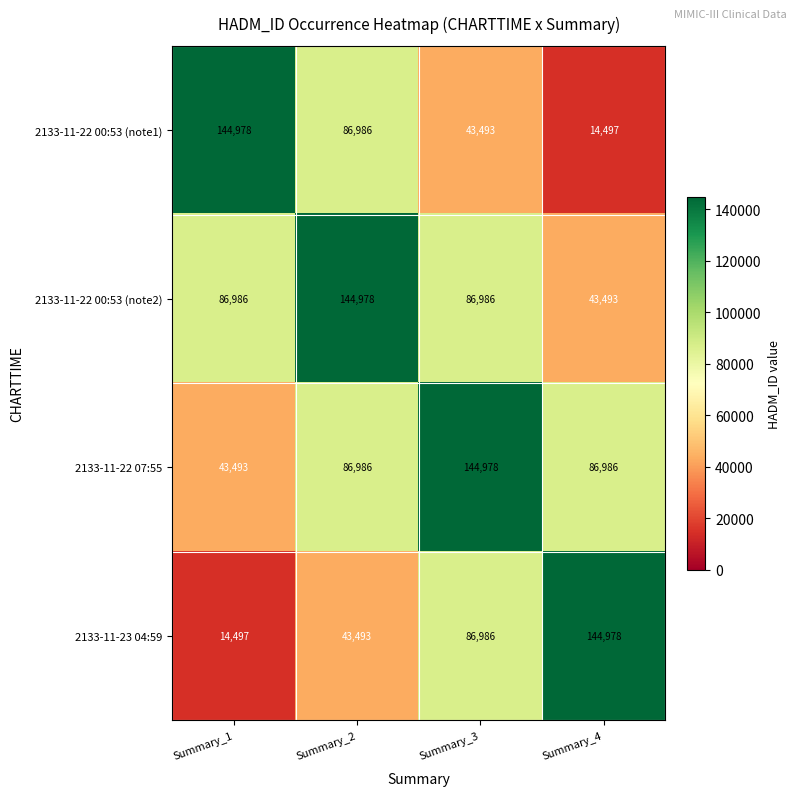

At how many categories does at least one series exceed 138662?

4